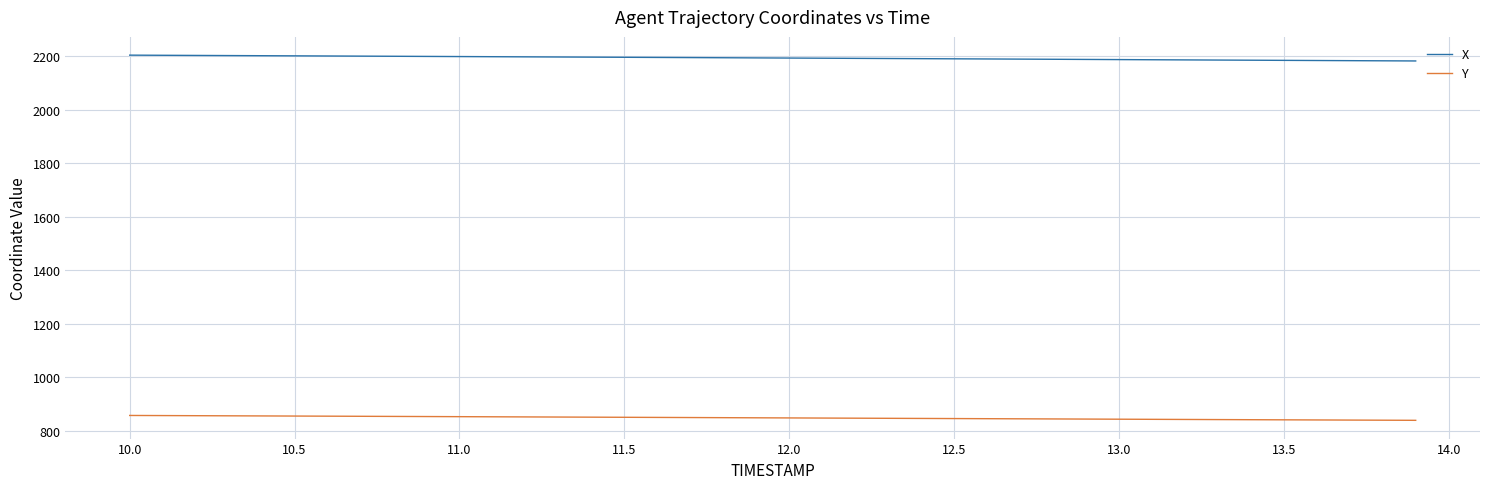

What is the difference between the maximum and second lowest values in the Y series?

17.7